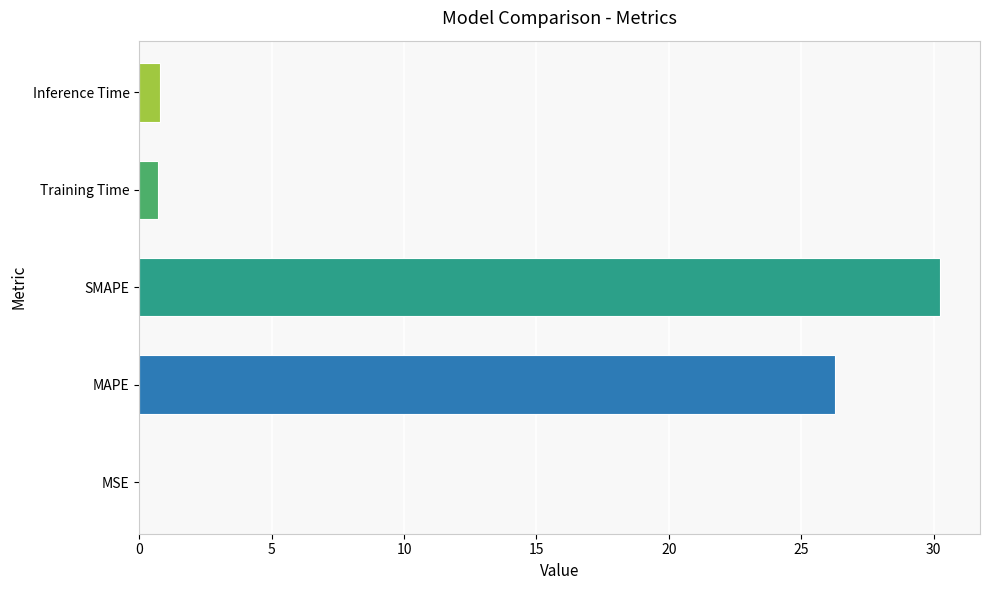

The value at MSE is 0.0. True or false?

True